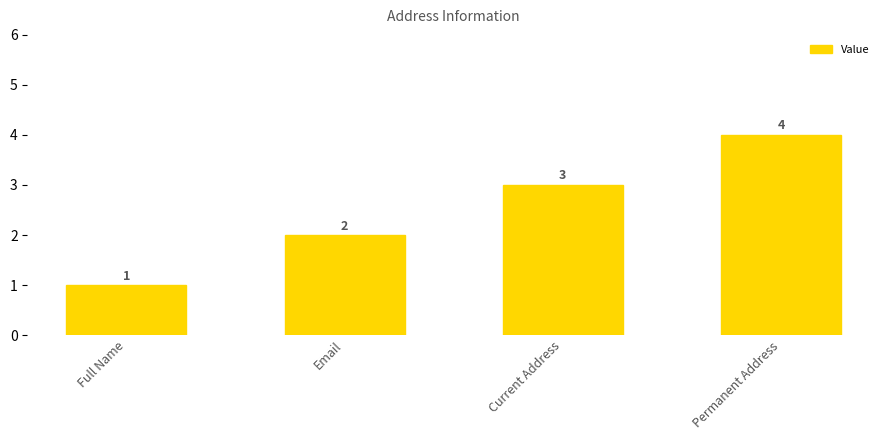

How many values are below 3?

2